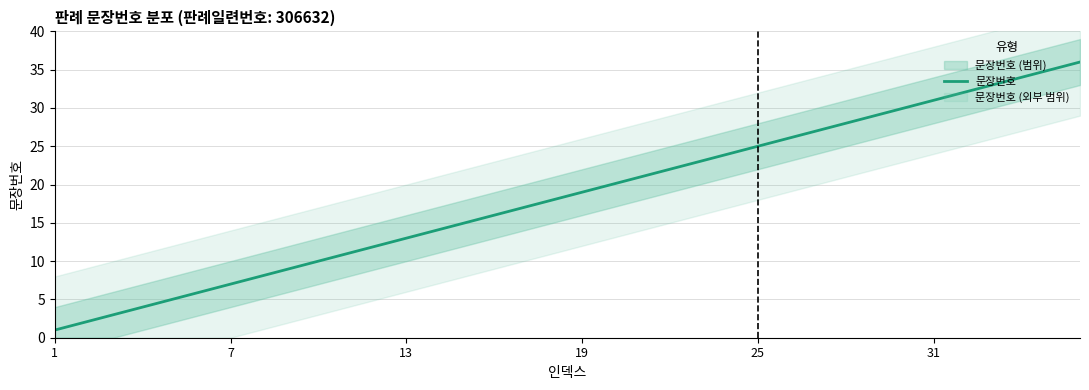

What is the maximum value for 문장번호?

36